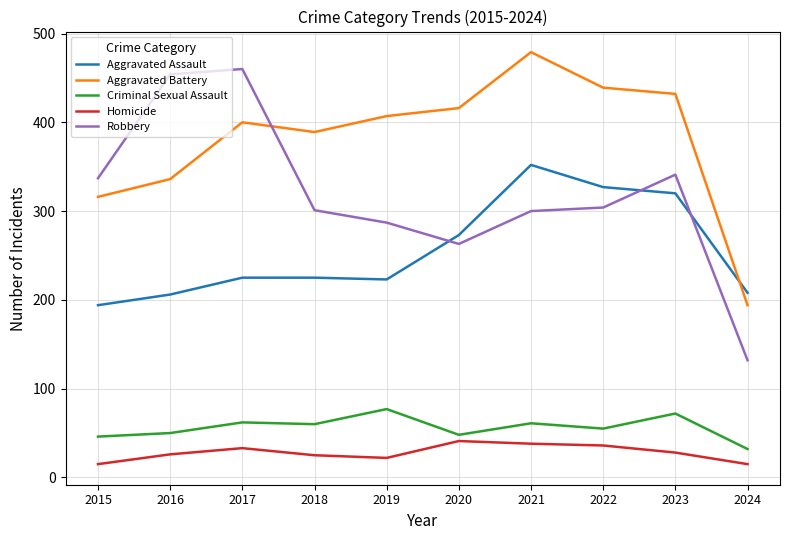

What is the total value across all series at 2017?

1180